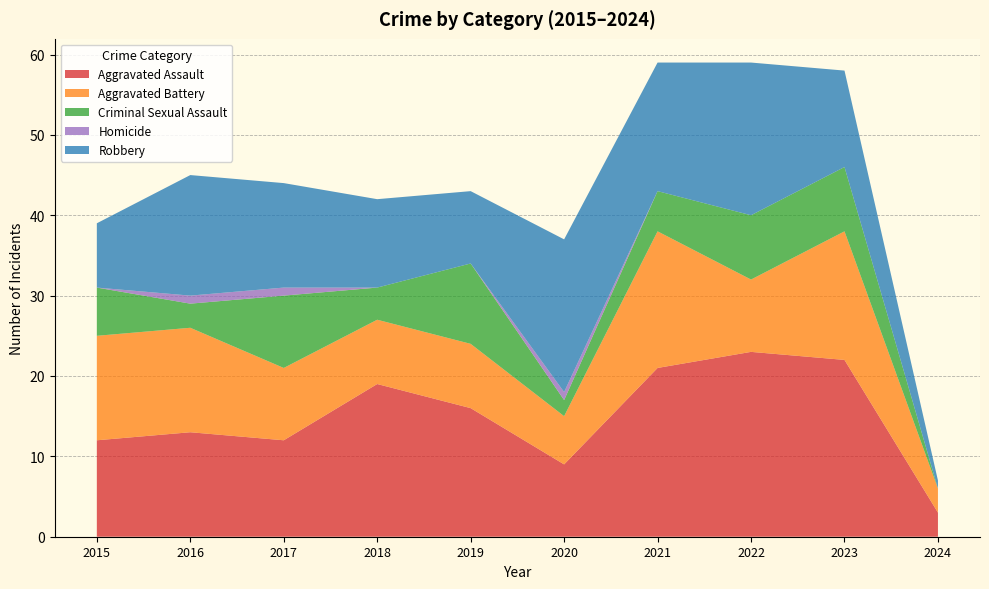

Reading left to right, transcribe all the data shown in this chart.

Aggravated Assault: 2015=12	2016=13	2017=12	2018=19	2019=16	2020=9	2021=21	2022=23	2023=22	2024=3
Aggravated Battery: 2015=13	2016=13	2017=9	2018=8	2019=8	2020=6	2021=17	2022=9	2023=16	2024=3
Criminal Sexual Assault: 2015=6	2016=3	2017=9	2018=4	2019=10	2020=2	2021=5	2022=8	2023=8	2024=0
Homicide: 2015=0	2016=1	2017=1	2018=0	2019=0	2020=1	2021=0	2022=0	2023=0	2024=0
Robbery: 2015=8	2016=15	2017=13	2018=11	2019=9	2020=19	2021=16	2022=19	2023=12	2024=1